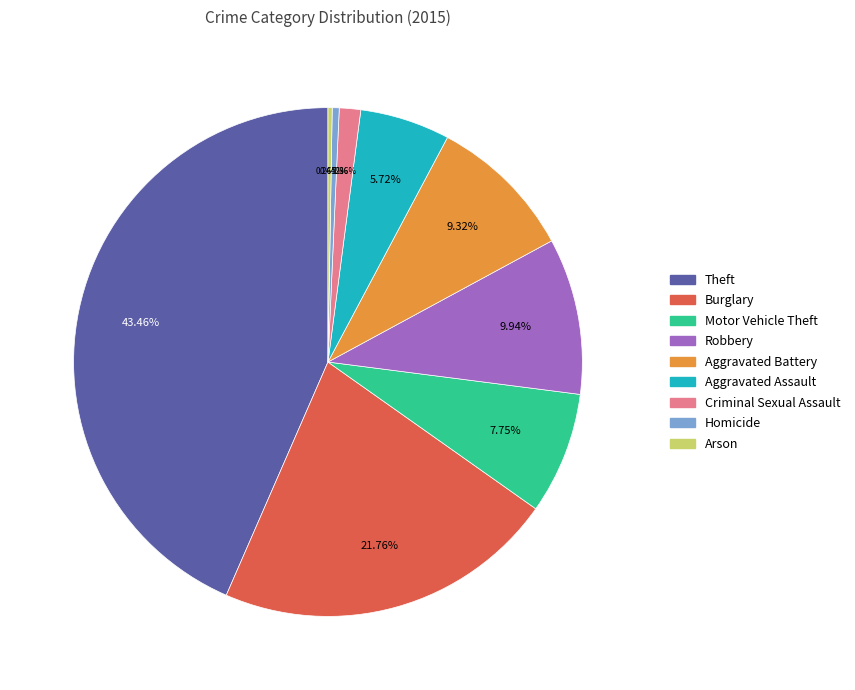

True or false: Aggravated Assault accounts for 6% of the total.

True